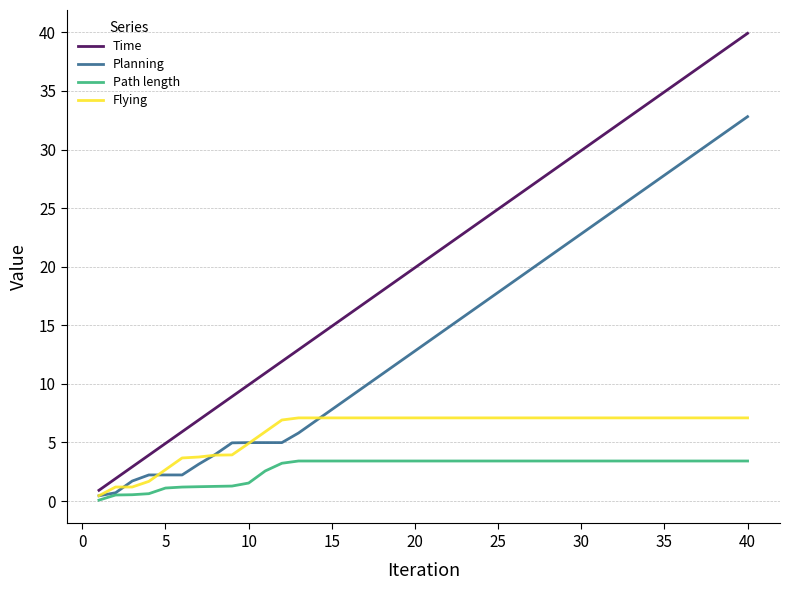

Which series has the widest spread of values?

Time